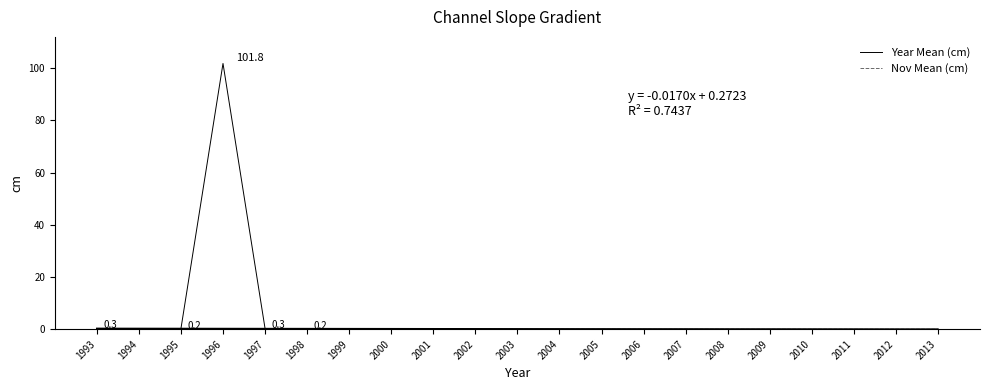

What is the value of the Year Mean (cm) point at the 3rd from the left?

0.2